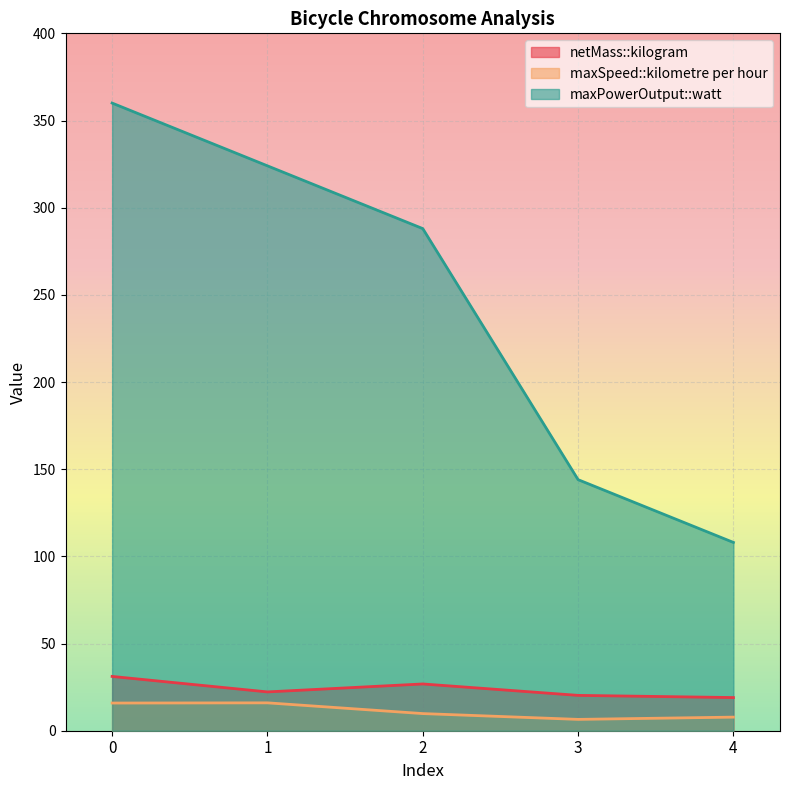

Rank the series by their maximum value, from lowest to highest.

maxSpeed::kilometre per hour, netMass::kilogram, maxPowerOutput::watt